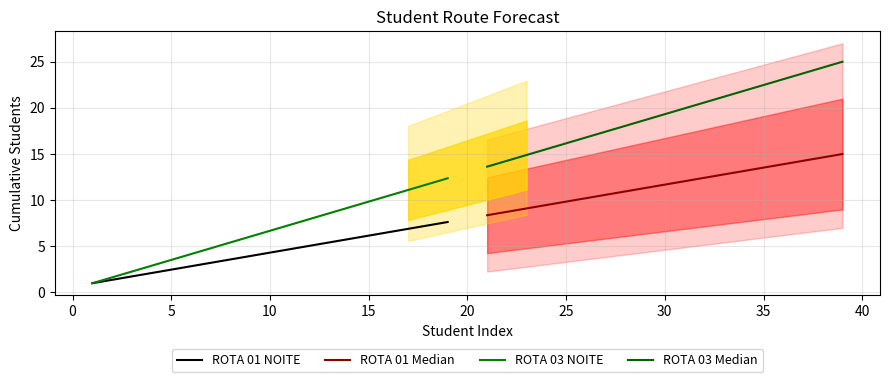

True or false: ROTA 01 NOITE has more than 1 interior local peaks.

False